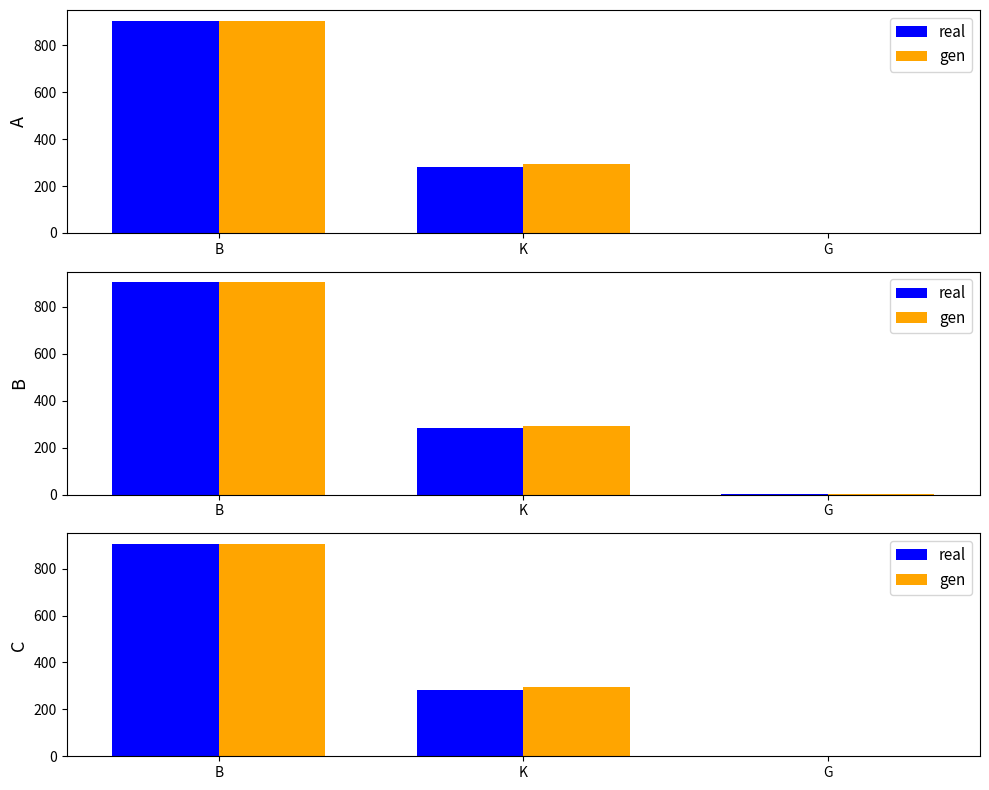

What is the label of the 2nd bar from the left?

K